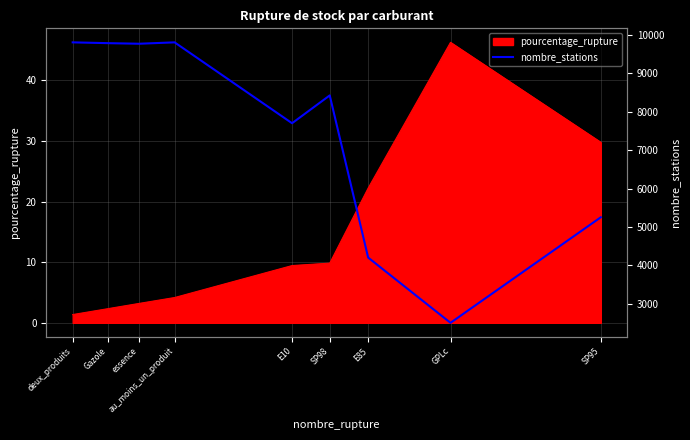

Where is the first local minimum?

essence